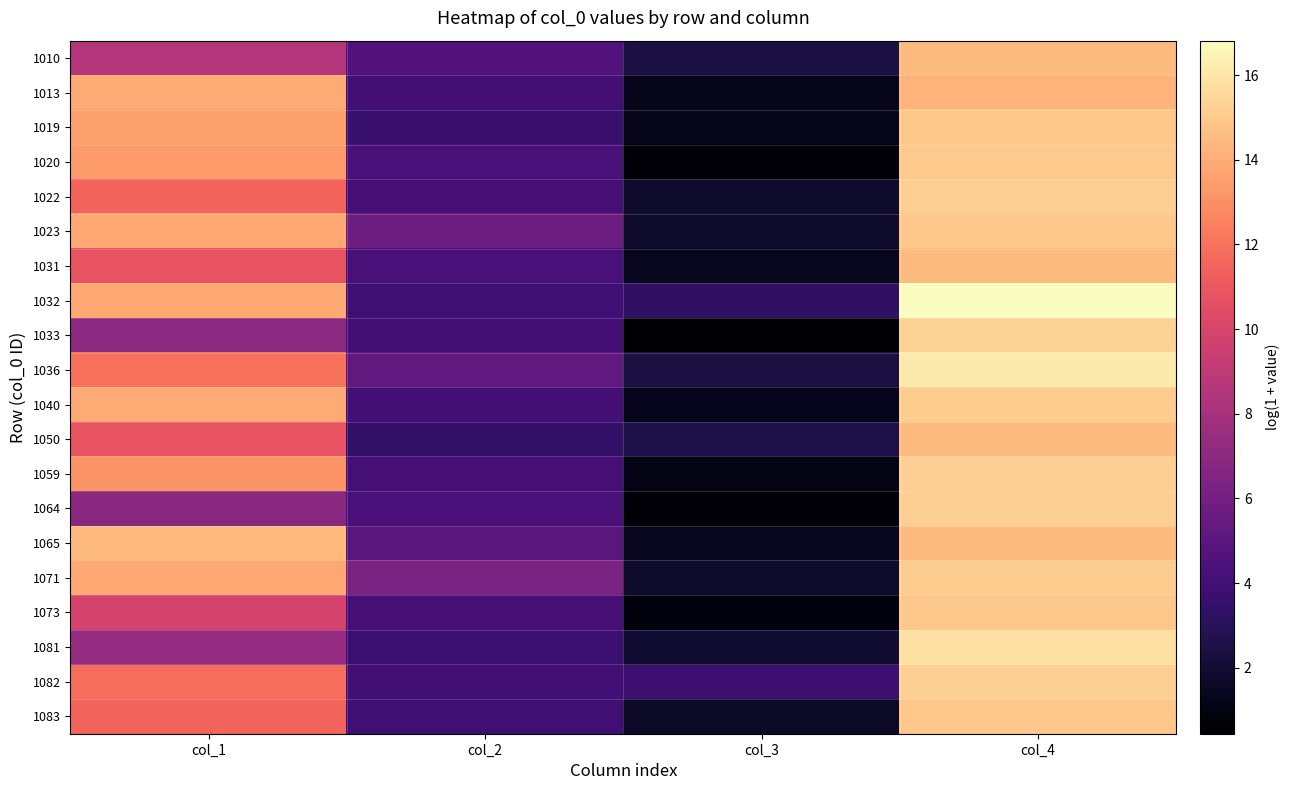

Count the number of data series in this chart.

20